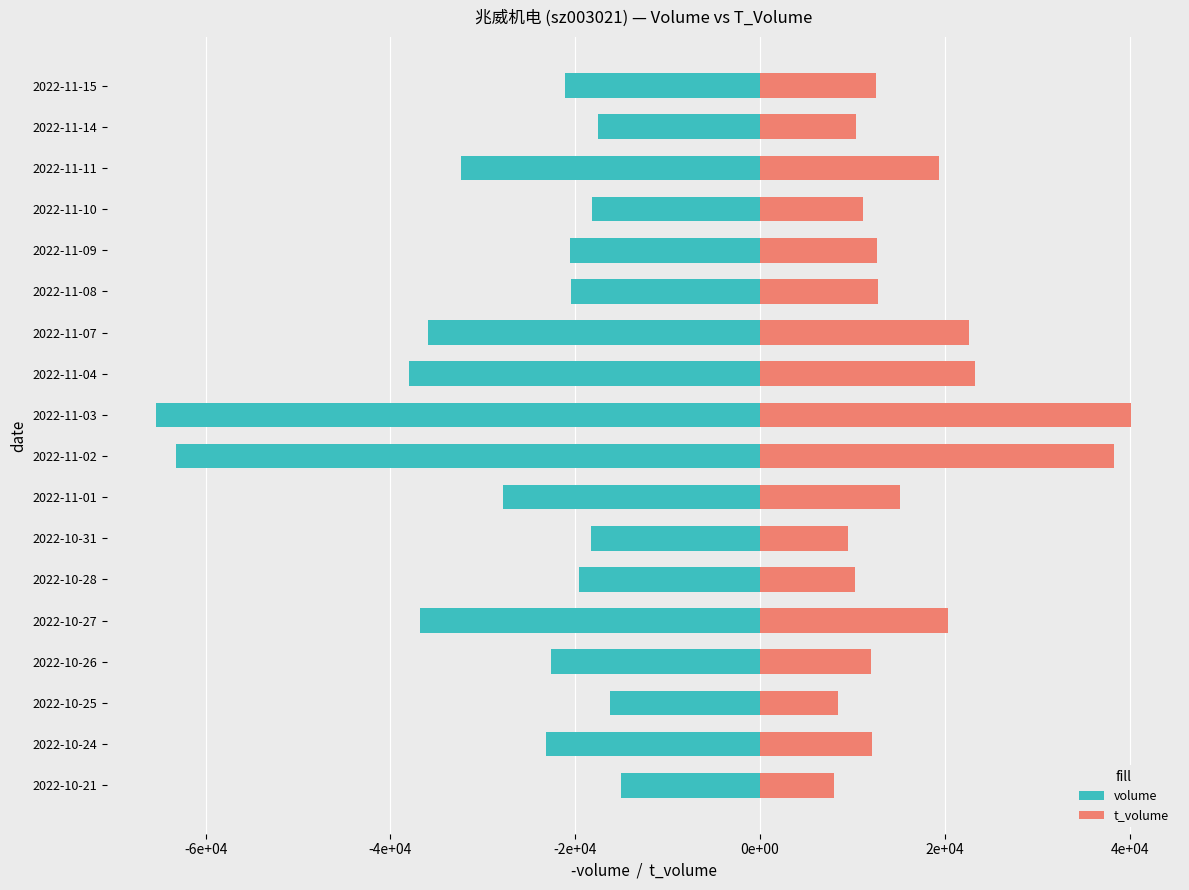

Rank the series by their maximum value, from highest to lowest.

t_volume, volume